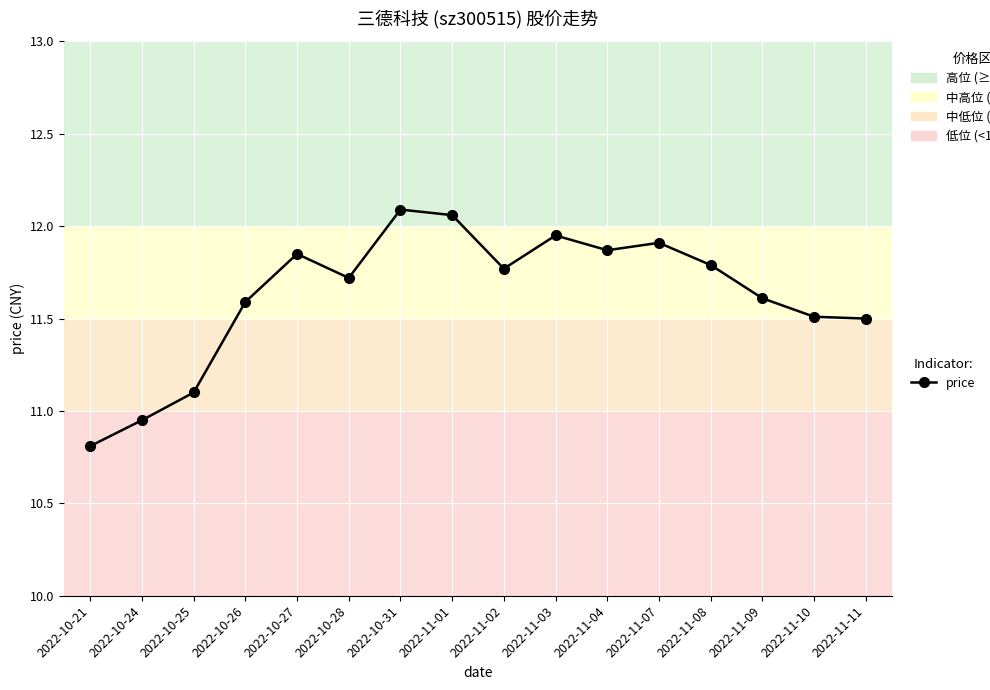

What is the sum of all values?

186.1